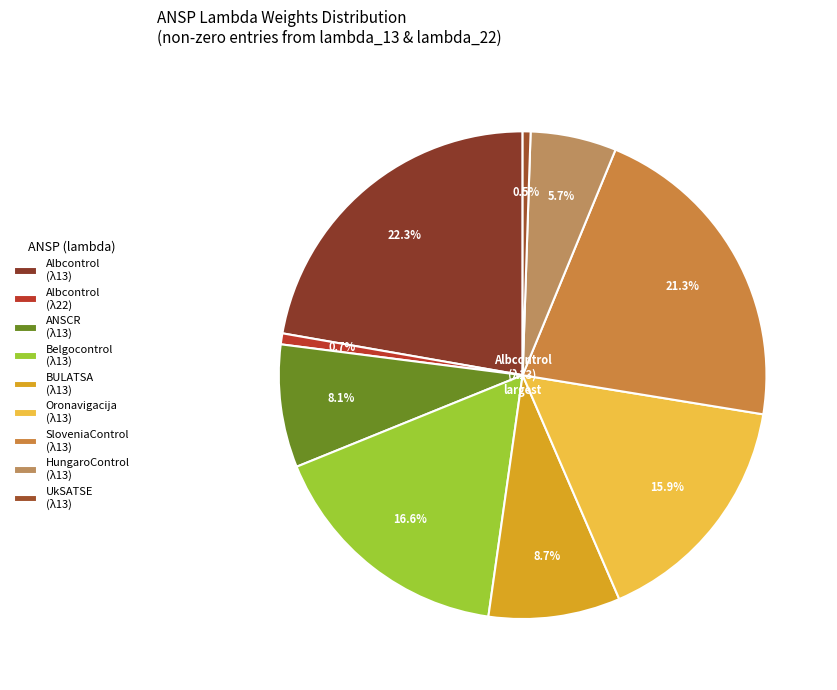

Rank the categories by value from lowest to highest.

UkSATSE, Albcontrol_22, HungaroControl, ANSCR, BULATSA, Oronavigacija, Belgocontrol, SloveniaControl, Albcontrol